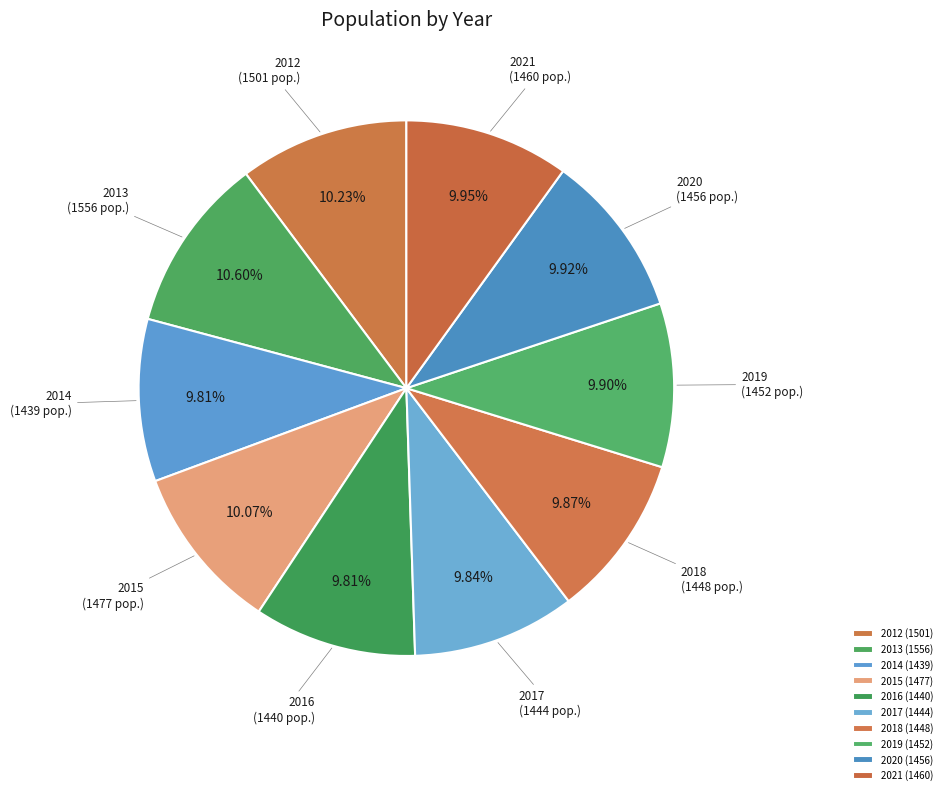

Is there any slice that represents more than half of the pie?

No